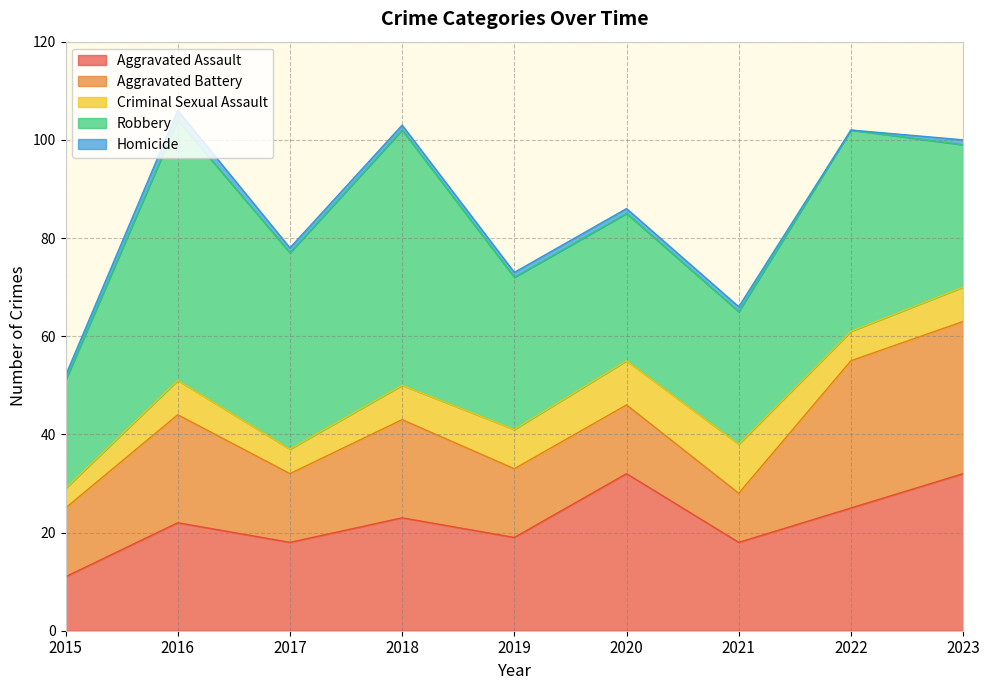

What is the average value of the Aggravated Assault series?

22